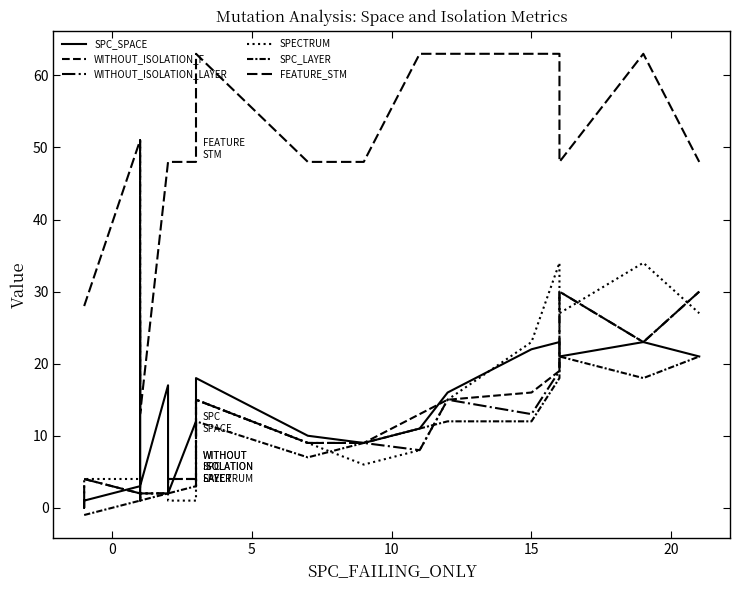

Does the chart have visible grid lines?

No